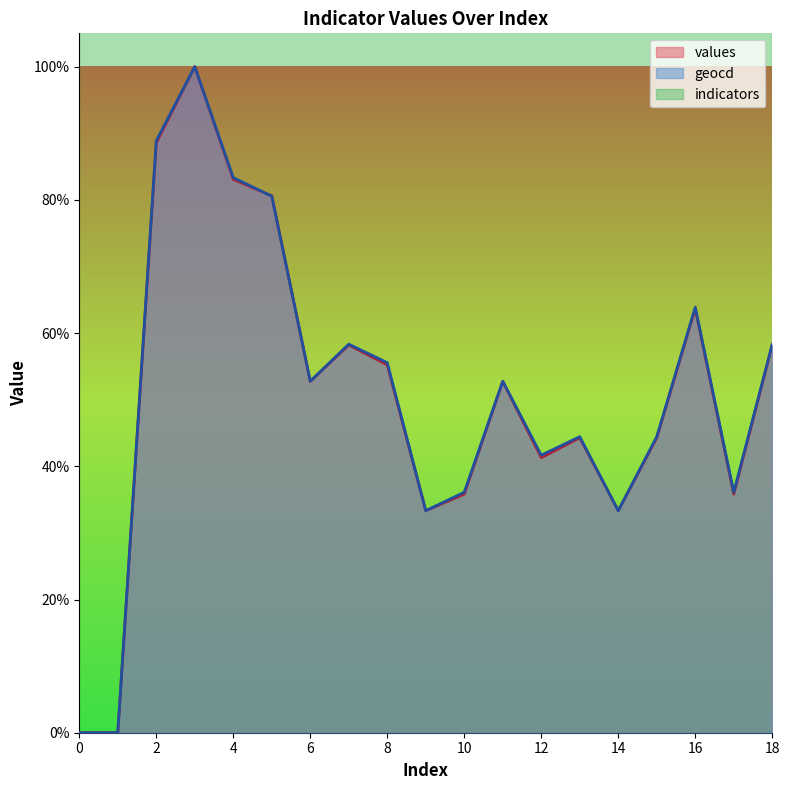

True or false: values has more than 0 points higher than both neighbors.

True